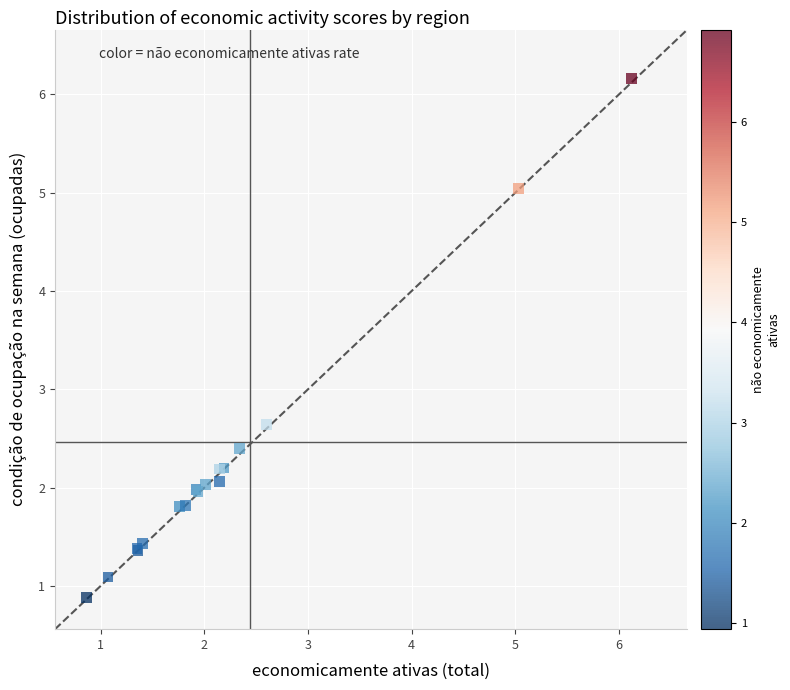

What Y value in the scatter plot is closest to 3?

2.6